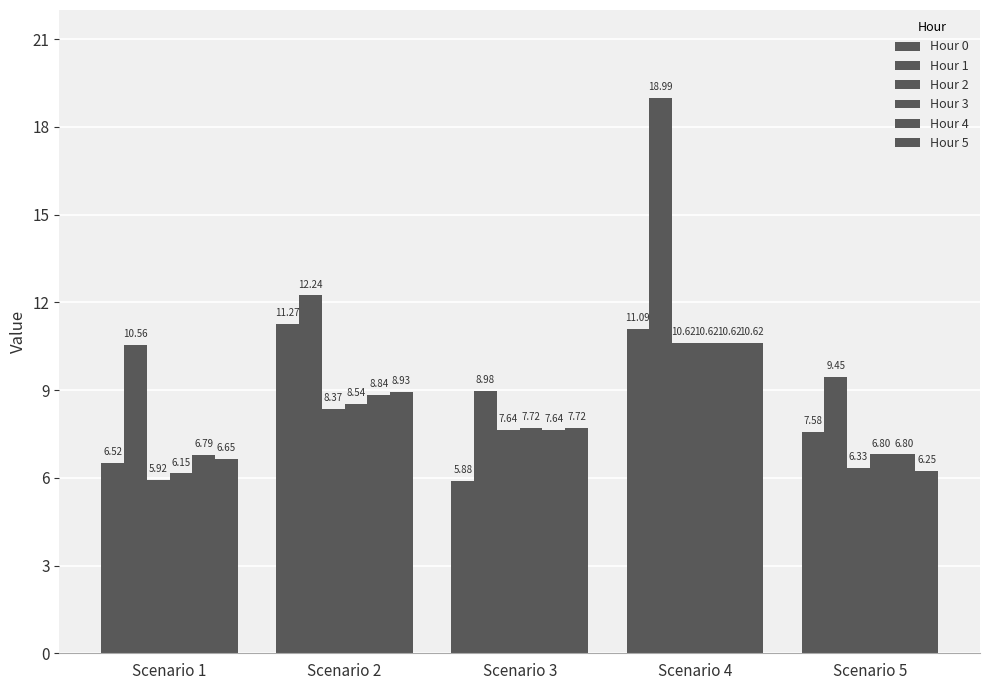

What is the sum of the Hour 0 values at Scenario 5 and Scenario 2?

18.9